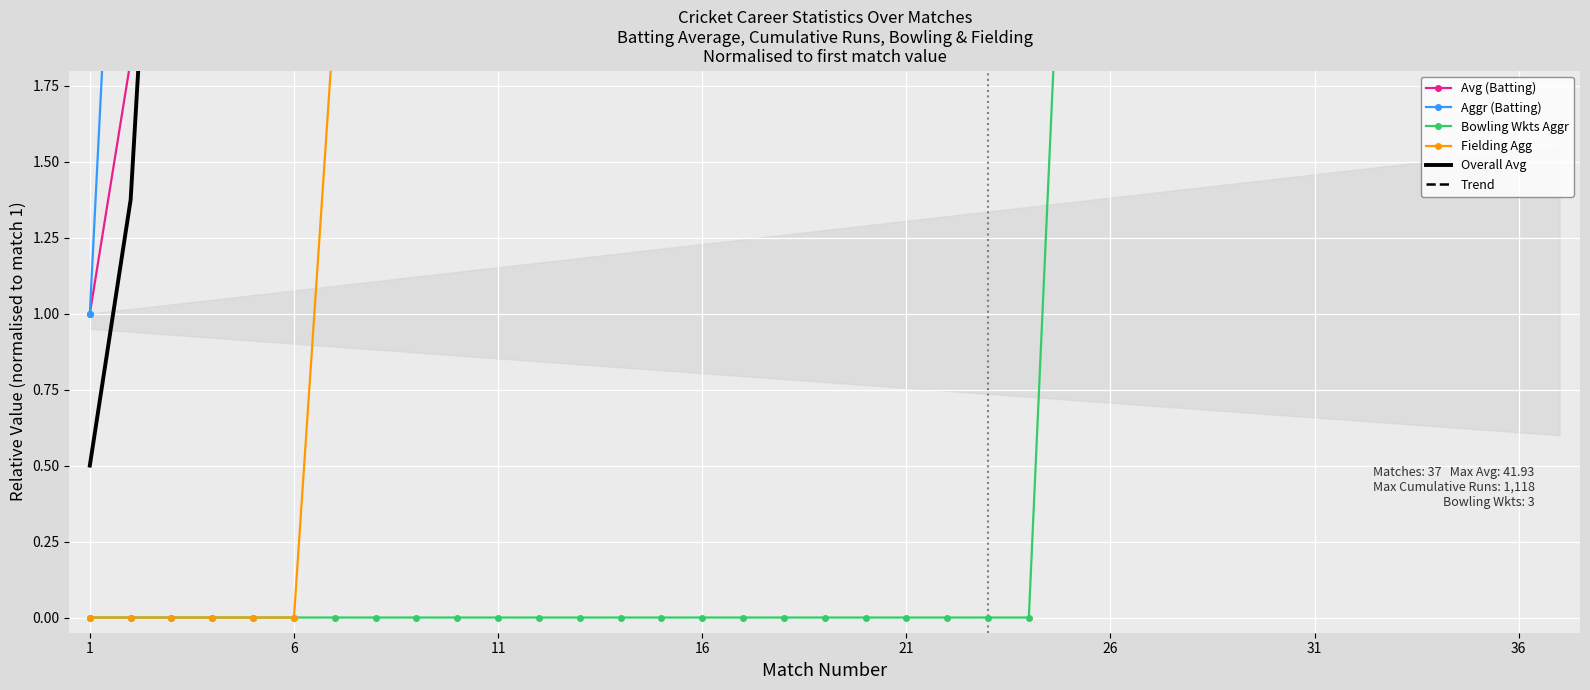

True or false: Avg (Batting) and Trend cross at least once.

False